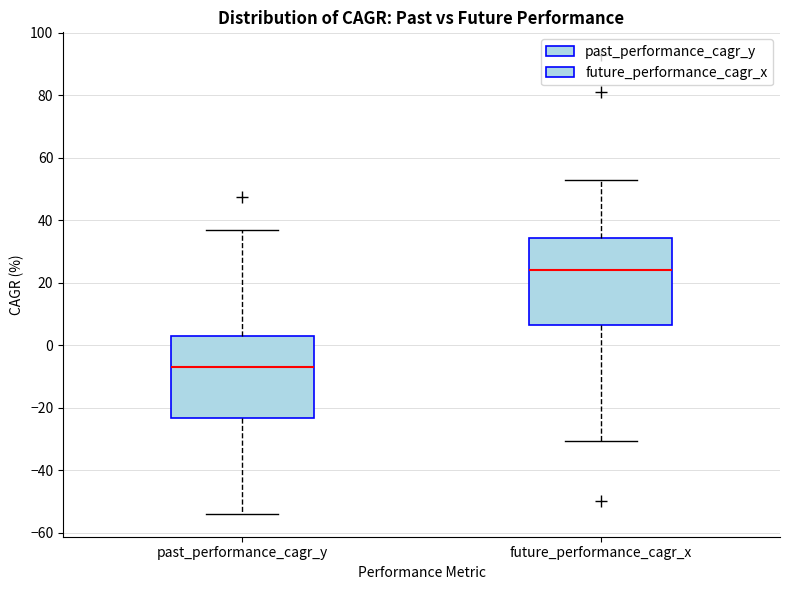

Reading left to right, read every box against the y-axis: the position of its median line, the range the box covers, and the ends of its whiskers. The values are not printed on the chart, so give them approximately, as read against the axis.

past_performance_cagr_y: median -8, box -24 to 2, whiskers -54 to 38
future_performance_cagr_x: median 24, box 6 to 34, whiskers -30 to 52